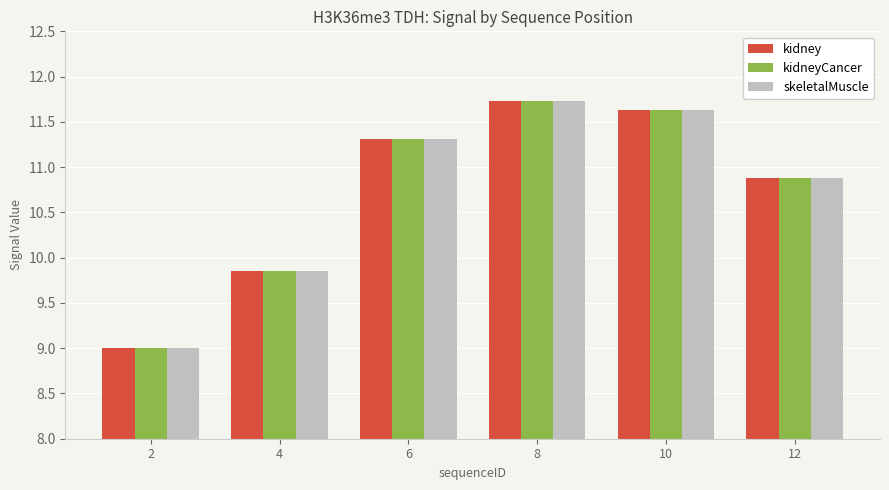

Which category has the highest value across all series?

8